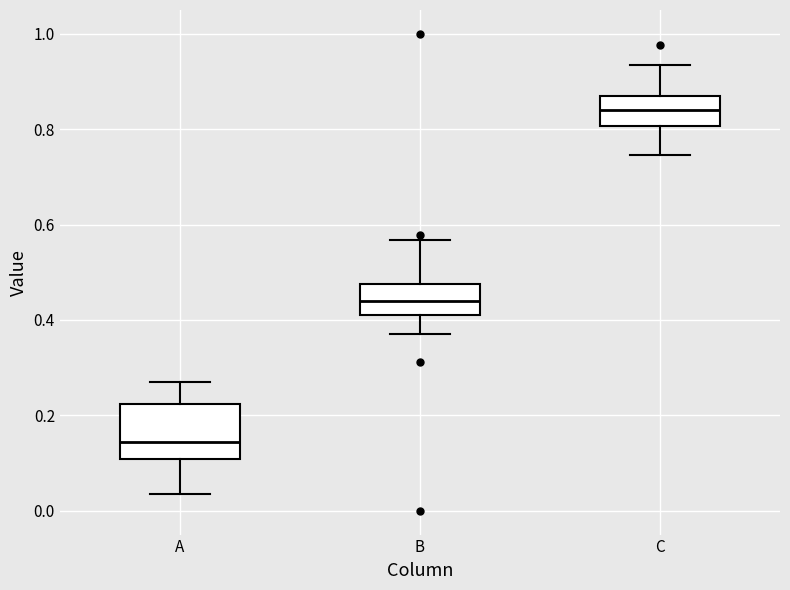

Where does the lower whisker of the box for A end on the y-axis? The values are not printed on the chart, so give them approximately, as read against the axis.

0.04